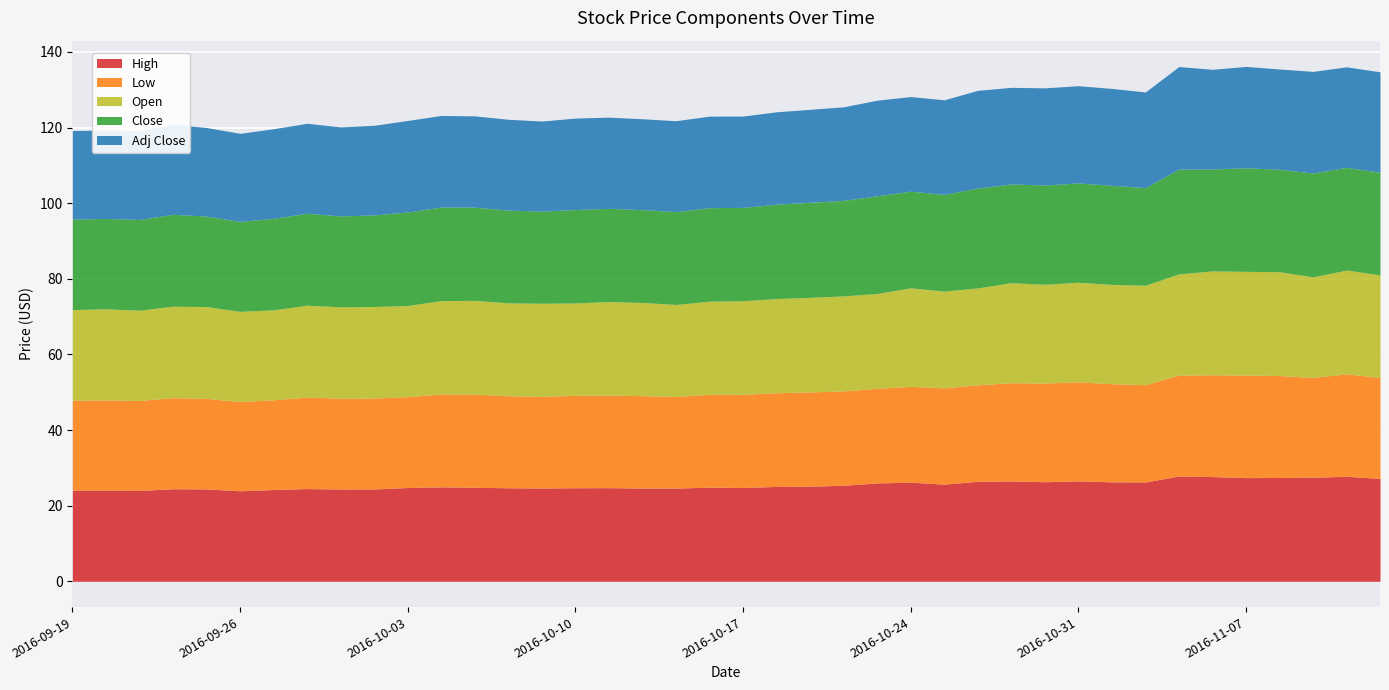

Where does the Adj Close series first go above 24?

2016-10-03